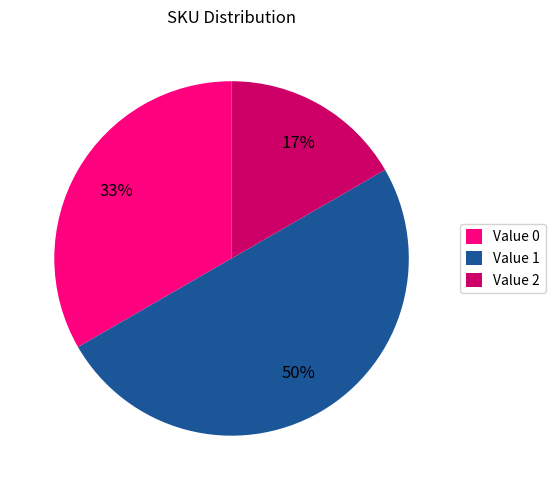

Rank the categories by value from highest to lowest.

Value 1, Value 0, Value 2